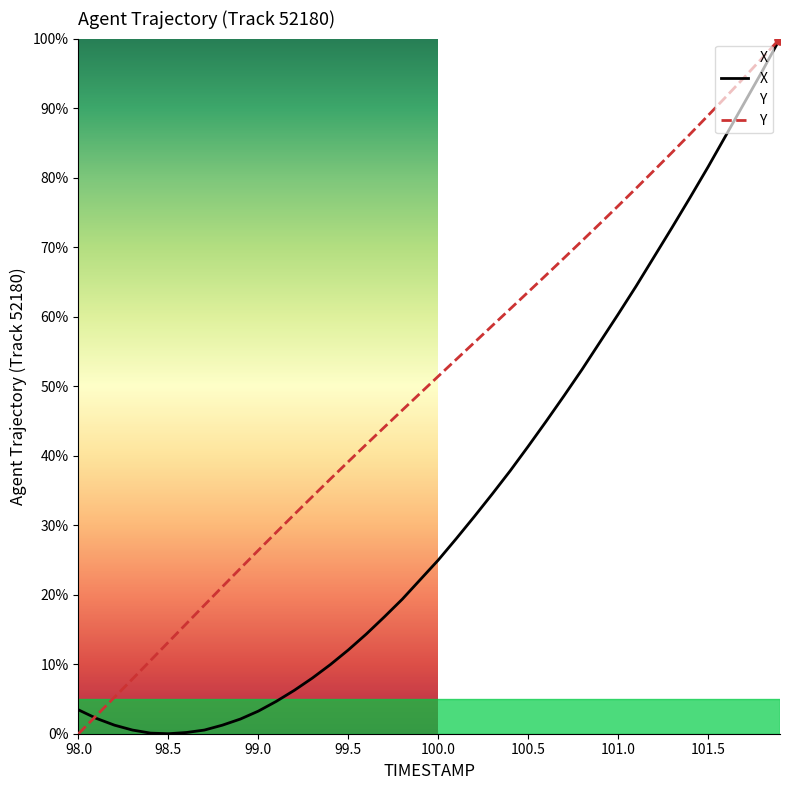

What are all the series names shown in the legend?

X, Y